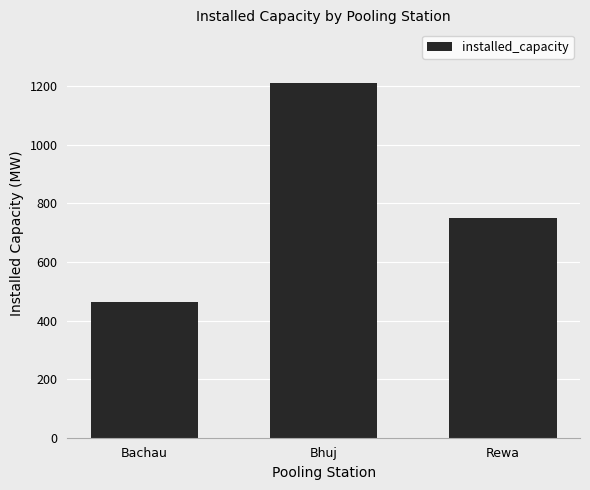

Which category has the lowest value across all series?

Bachau